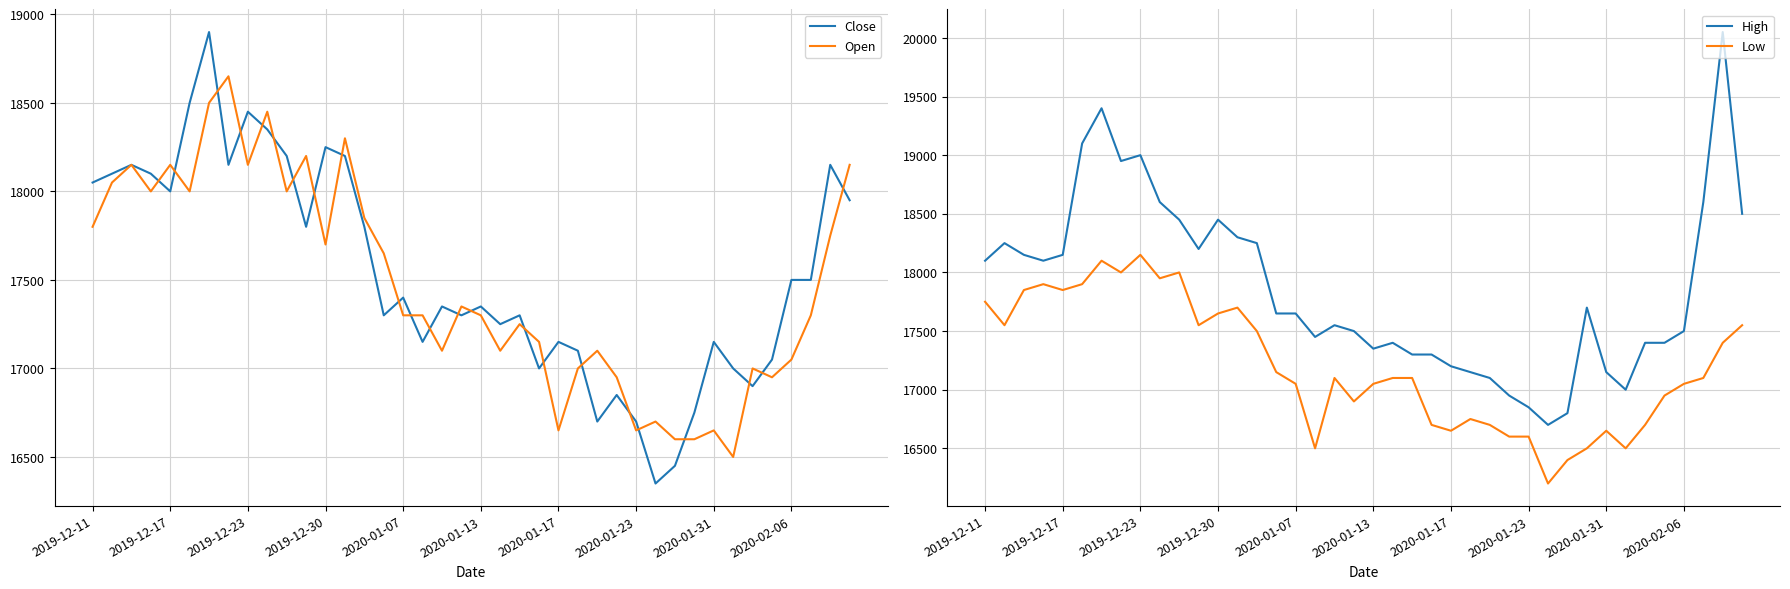

The value of Low at 2020-01-17 is 16650. True or false?

True